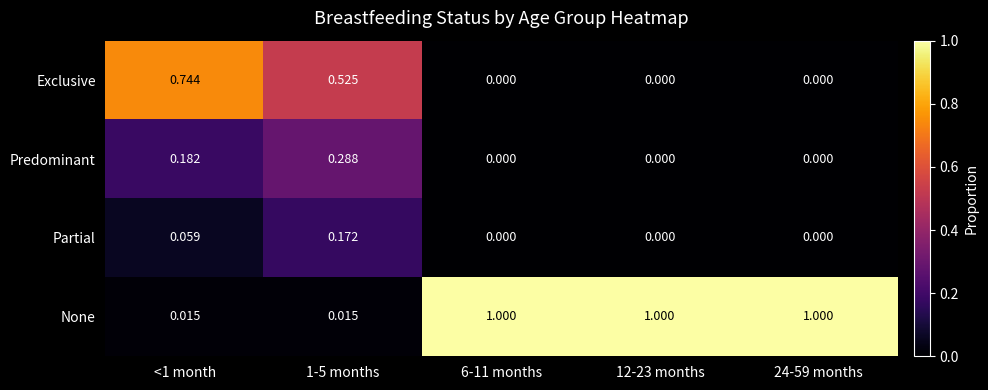

What is the total value across all series at 24-59 months?

1.0